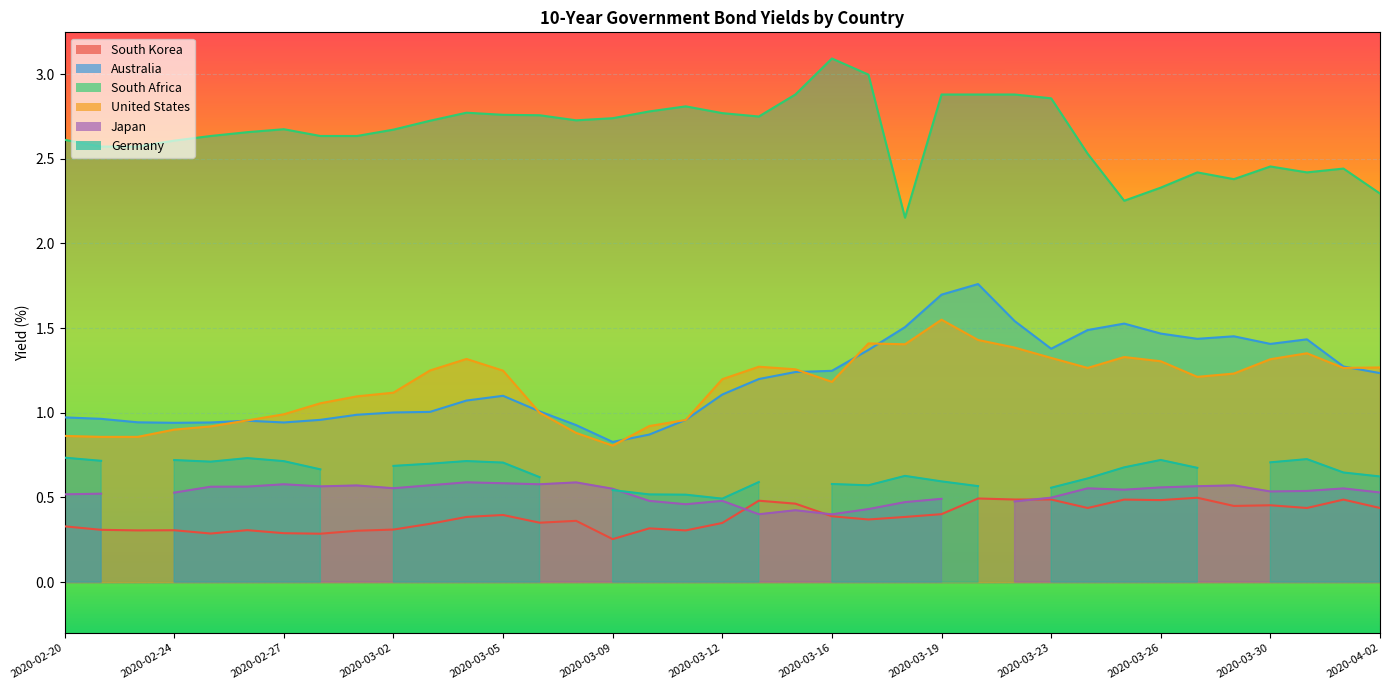

What is the difference between the South Korea values at 2020-03-13 and 2020-03-09?

0.2